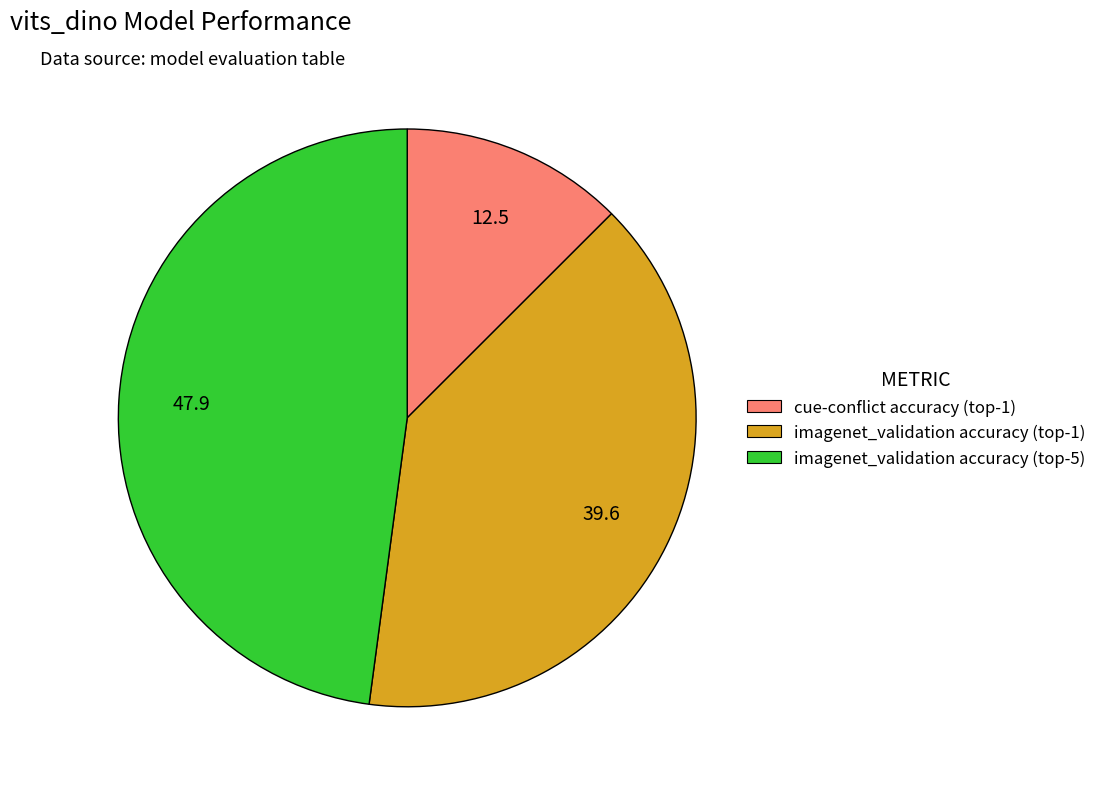

Which slice is the largest?

imagenet_validation accuracy (top-5)